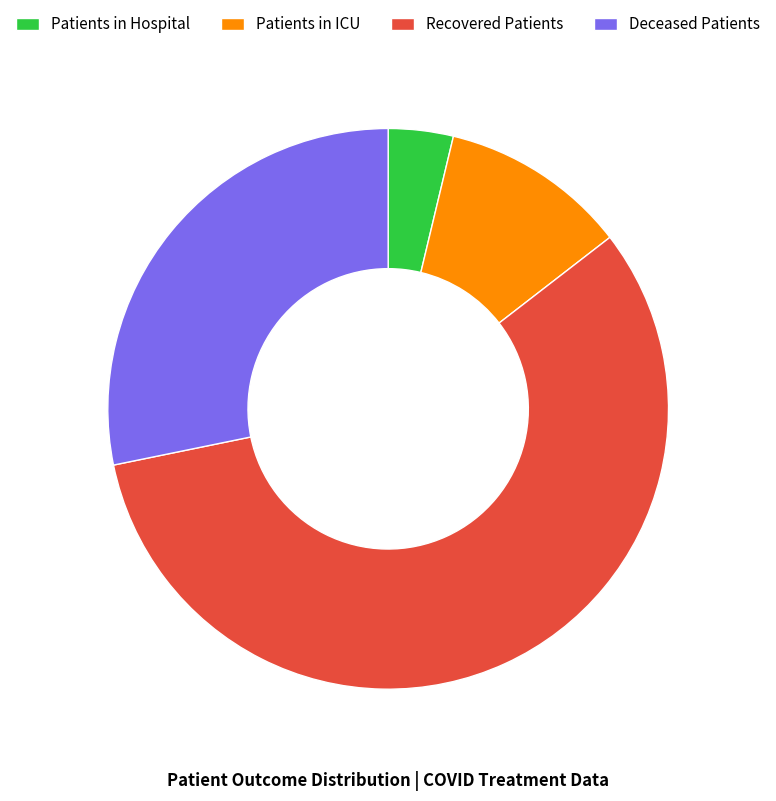

Is the sum of Patients in Hospital and Recovered Patients greater than half?

Yes